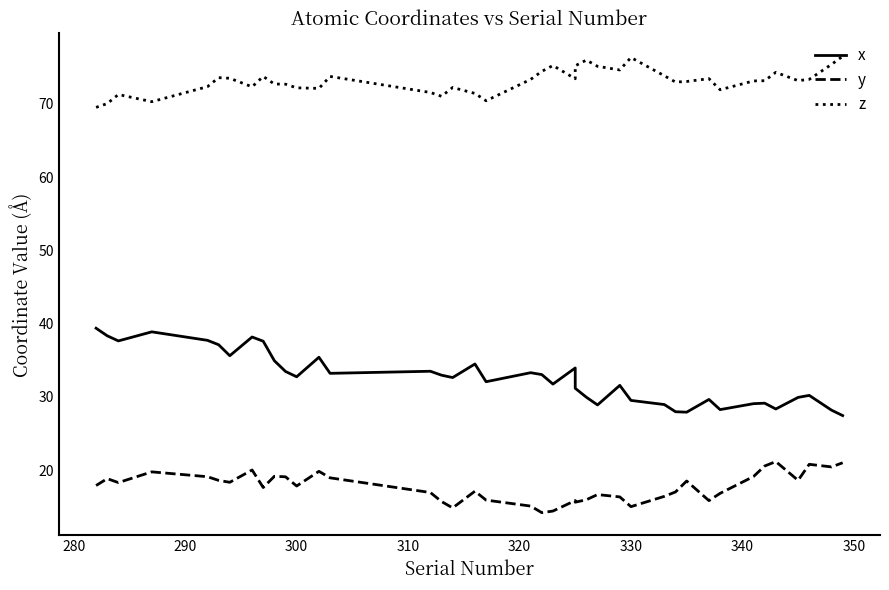

What is the sum of all z values?

2923.9